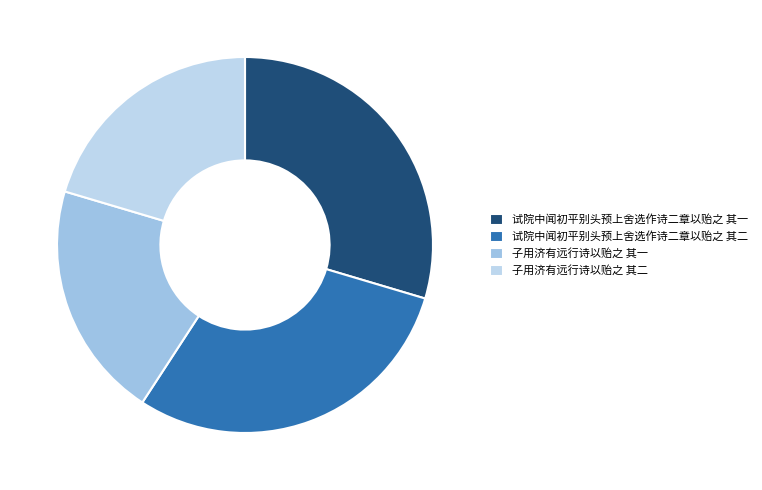

To the nearest percent, what is the average slice percentage?

25%